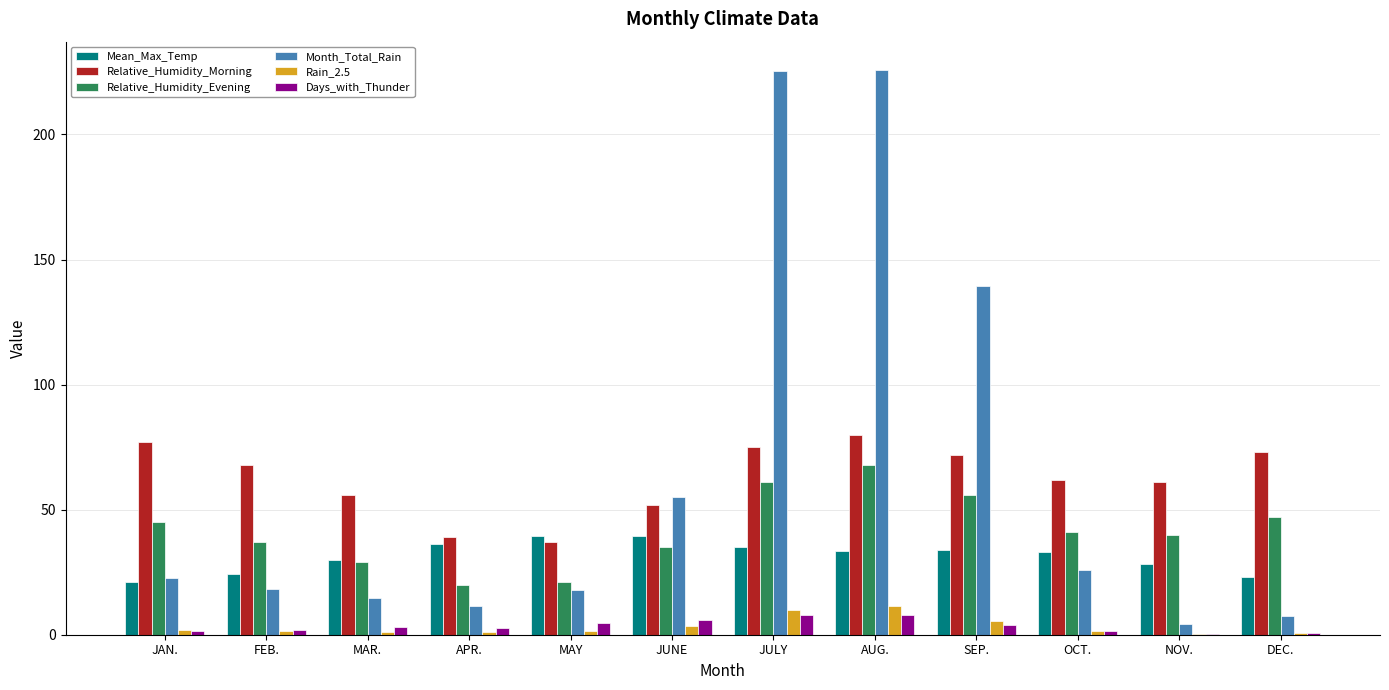

Count the number of data series in this chart.

6